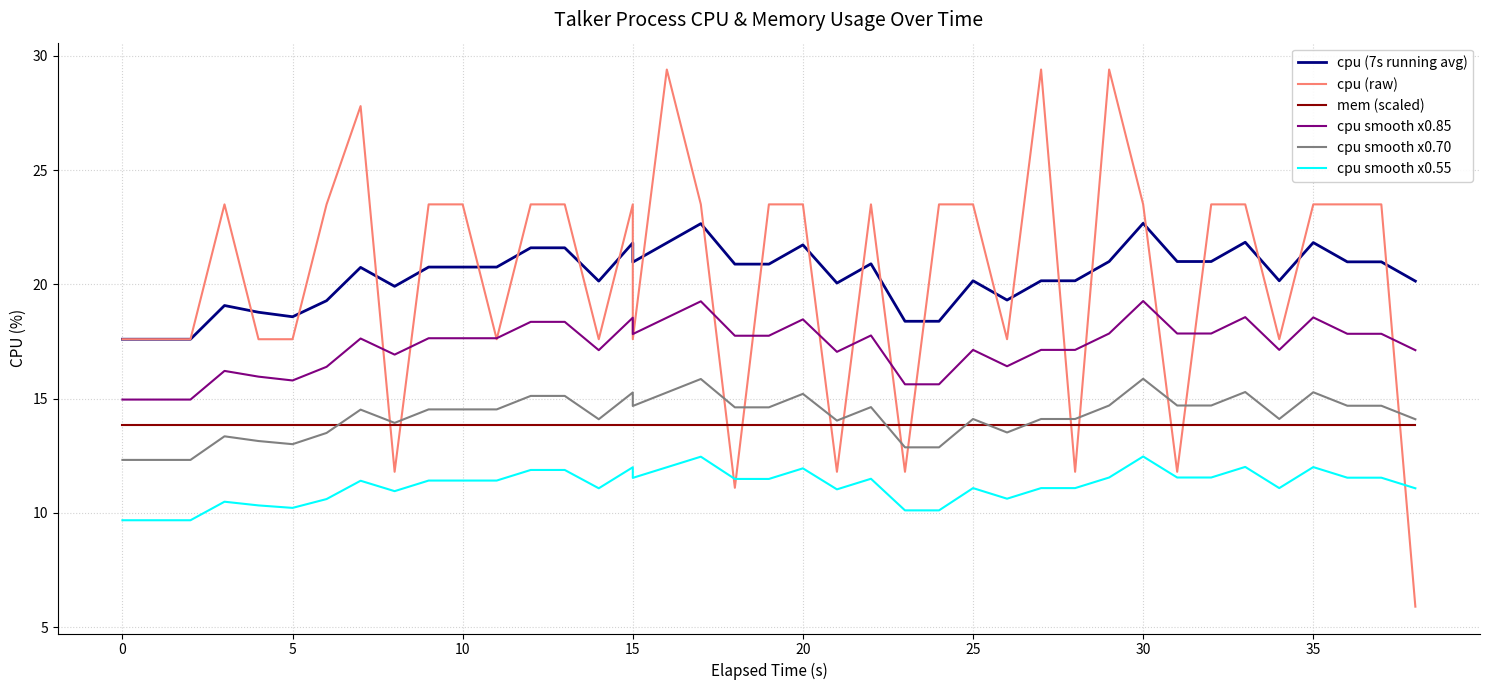

How many data points in cpu smooth x0.85 are less than 17?

11